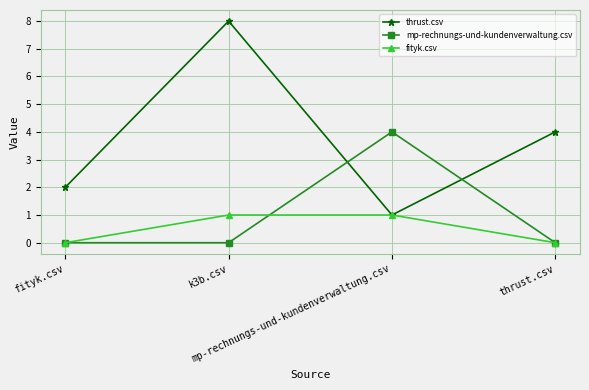

How many series are shown in this chart?

3